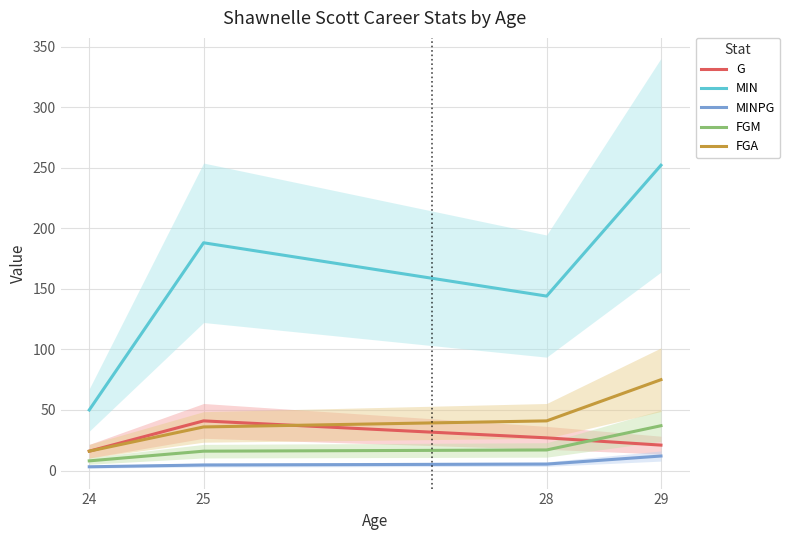

True or false: MIN and FGA cross at least once.

False